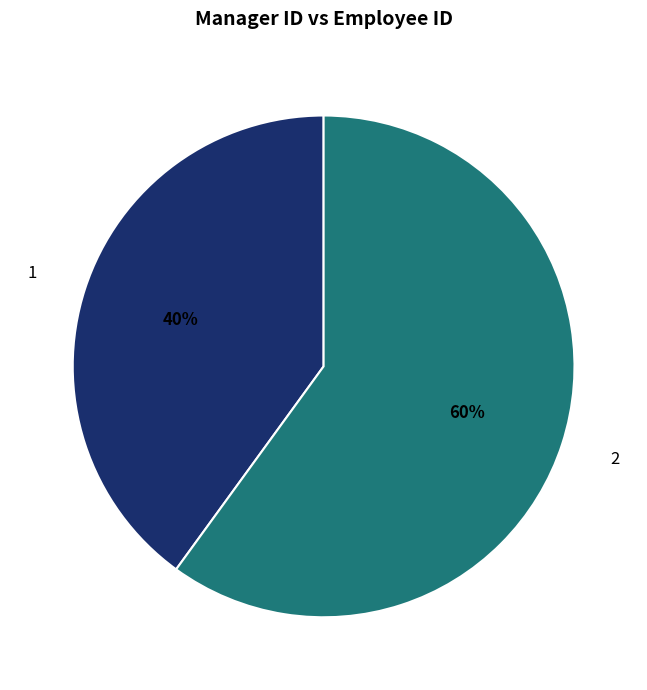

Count the number of slices in the pie.

2